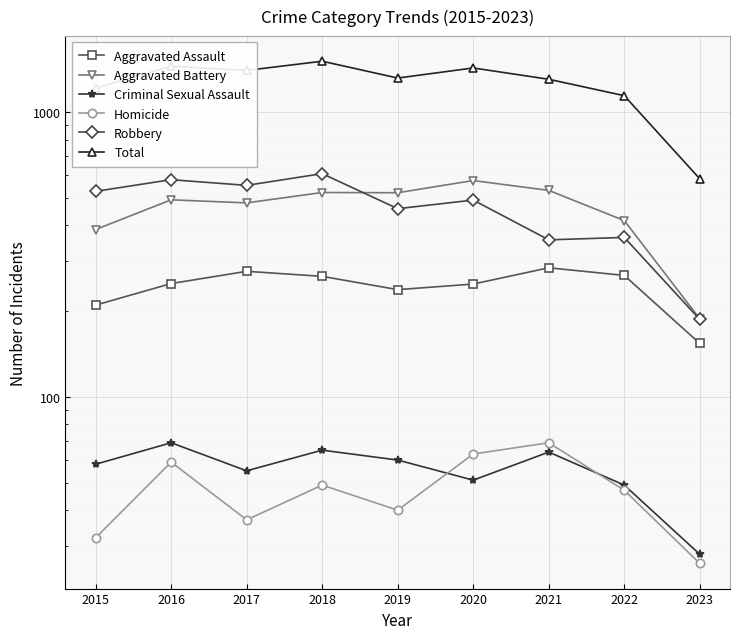

What is the difference between the Aggravated Assault values at 2021 and 2023?

130